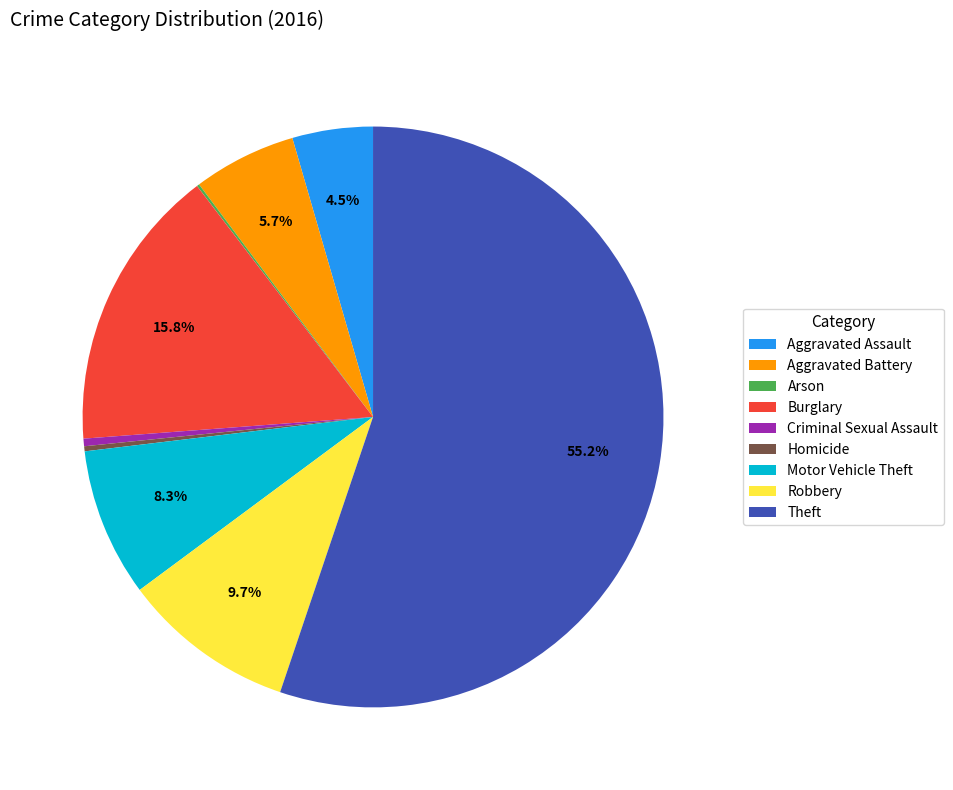

Is it true that Aggravated Battery is 6% of the pie?

True